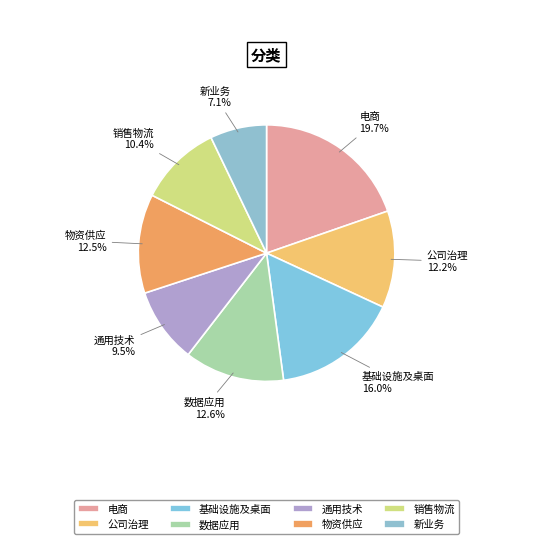

Does any single category account for the majority?

No